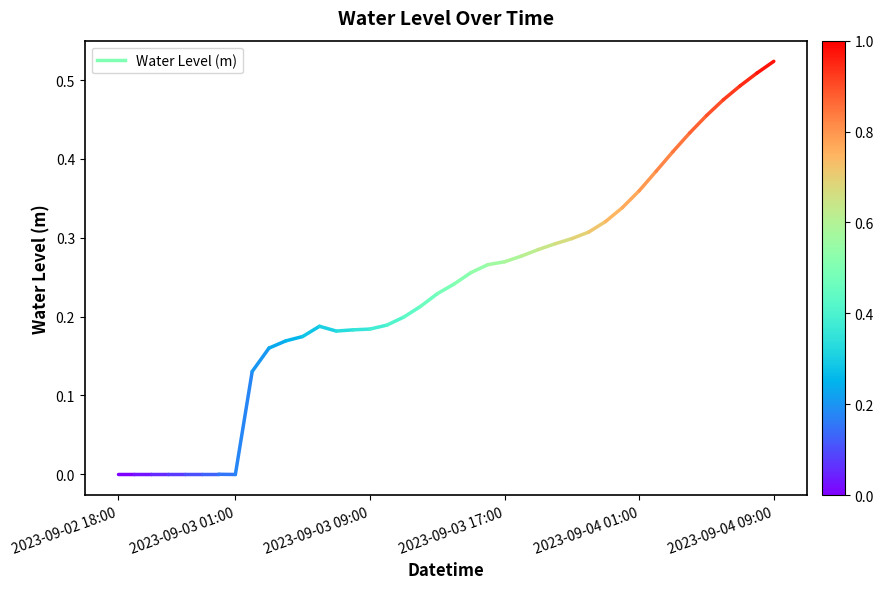

Is it true that the value at 2023-09-02 18:00 is -0.0?

True